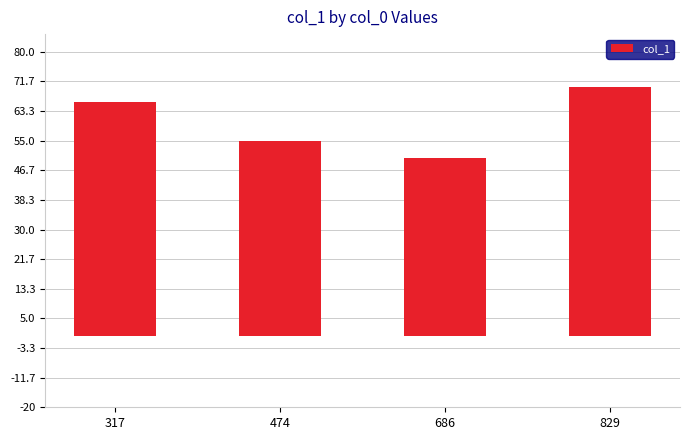

What is the greatest value displayed?

70